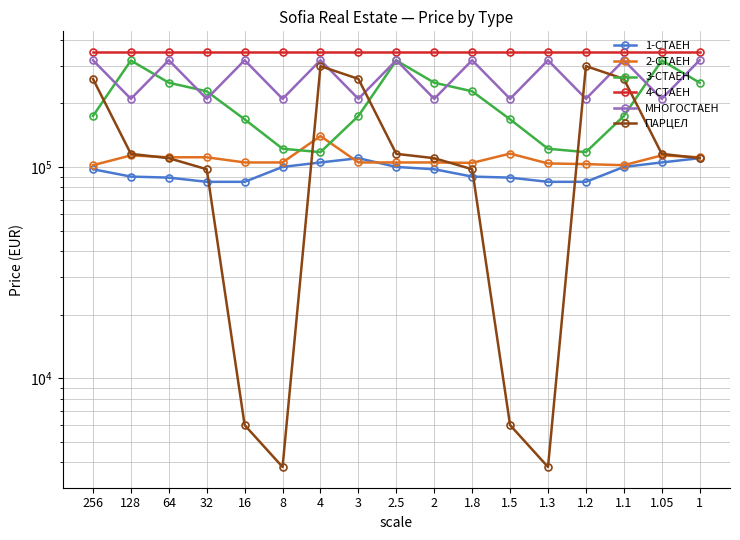

What is the minimum value for 4-СТАЕН?

349620